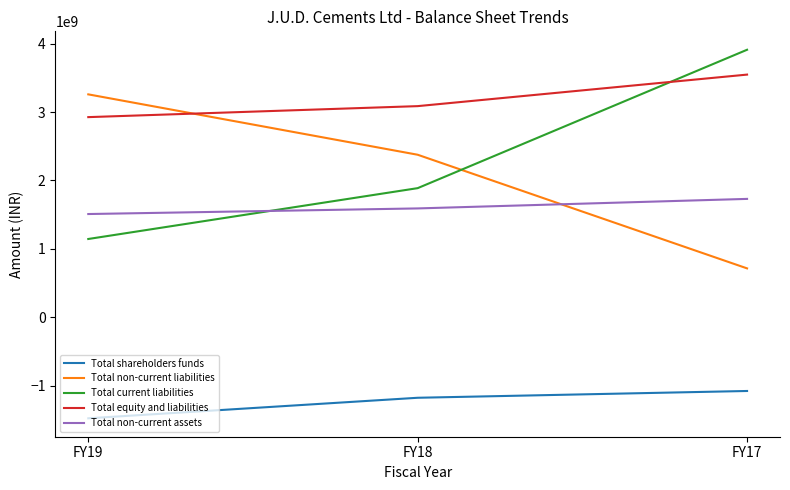

Reading right to left, what are all the values shown in this chart?

Total shareholders funds: -1077727987	-1176873539	-1476987086
Total non-current liabilities: 714587736	2375796931	3258496460
Total current liabilities: 3910467348	1887478289	1144170362
Total equity and liabilities: 3547327097	3086401681	2925679736
Total non-current assets: 1730300118	1591094823	1509003130